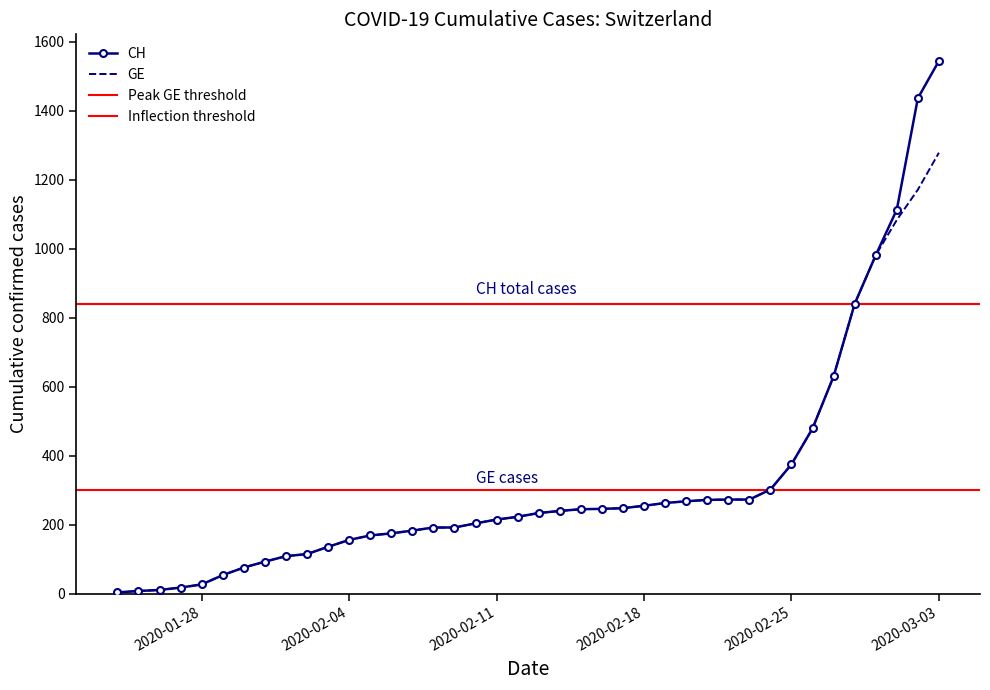

What is the greatest value displayed?

1544